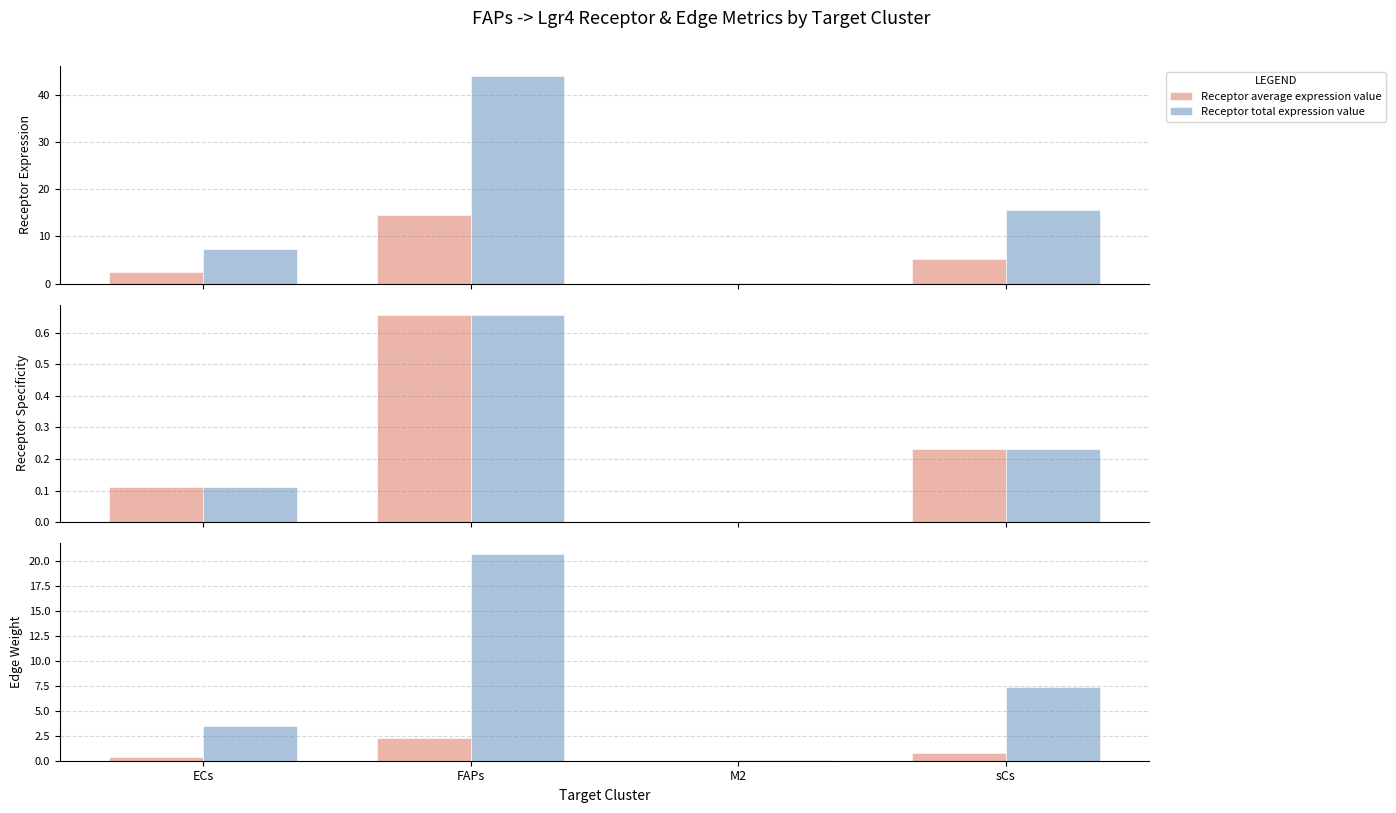

What is the label of the 2nd bar from the right?

M2